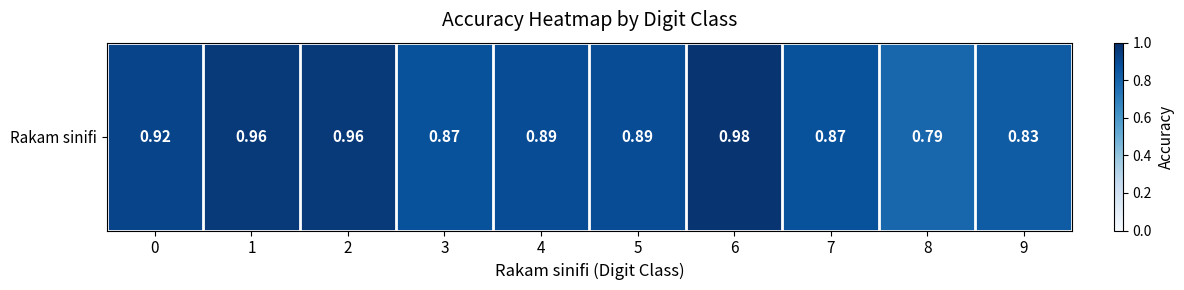

Reading left to right, what are all the values shown in this chart?

0=0.9	1=1.0	2=1.0	3=0.9	4=0.9	5=0.9	6=1.0	7=0.9	8=0.8	9=0.8